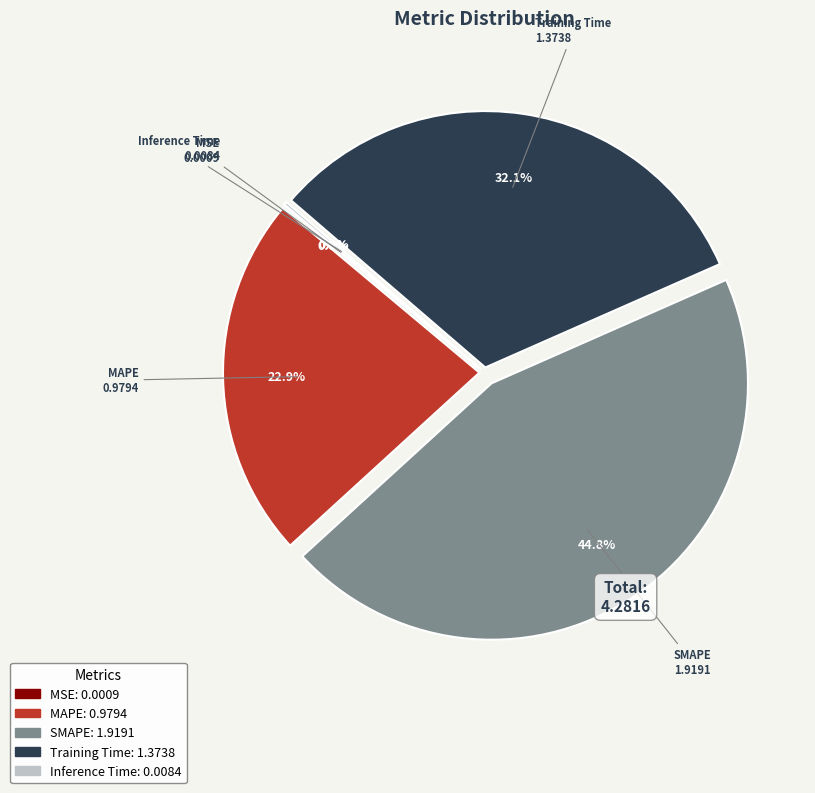

What is the ratio of the value at Training Time to the value at SMAPE?

0.7